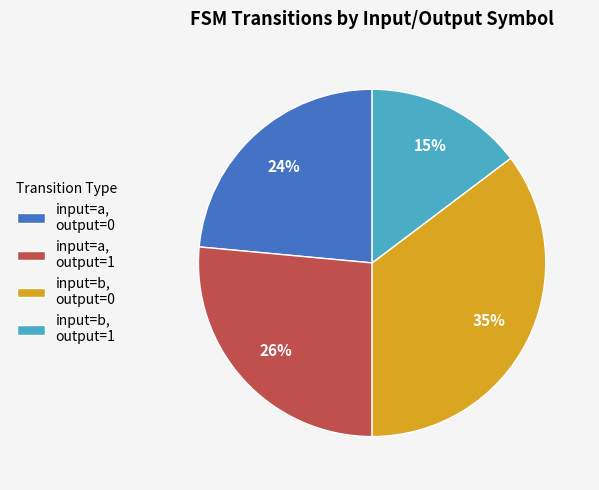

Which slice is the smallest?

input=b, output=1